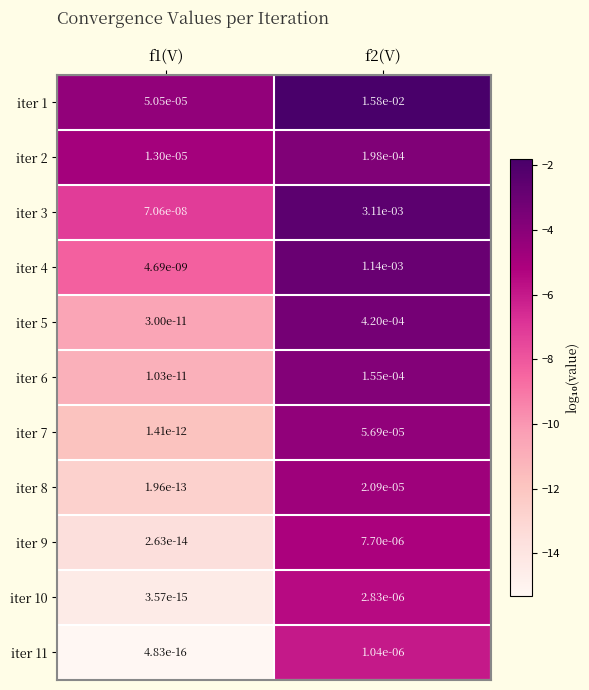

Is the value of iter 4 at f1(V) greater than the value of iter 6 at f2(V)?

No